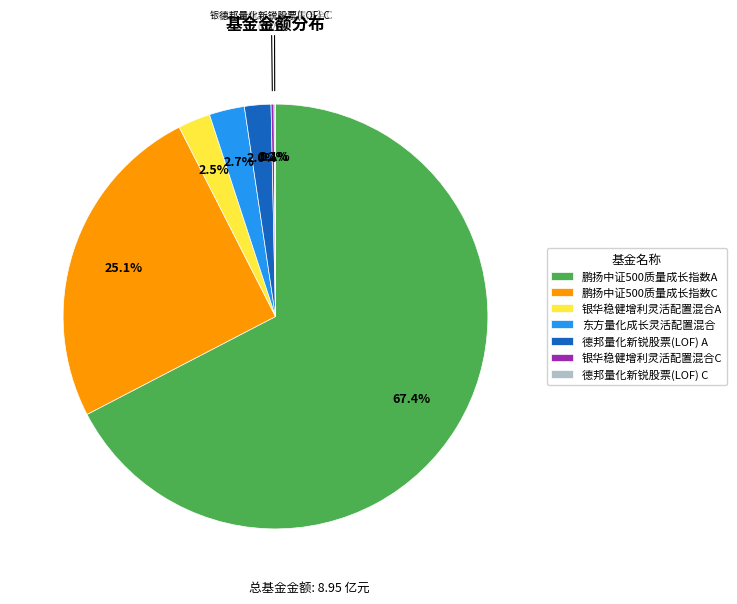

True or false: 银华稳健增利灵活配置混合A accounts for 11% of the total.

False